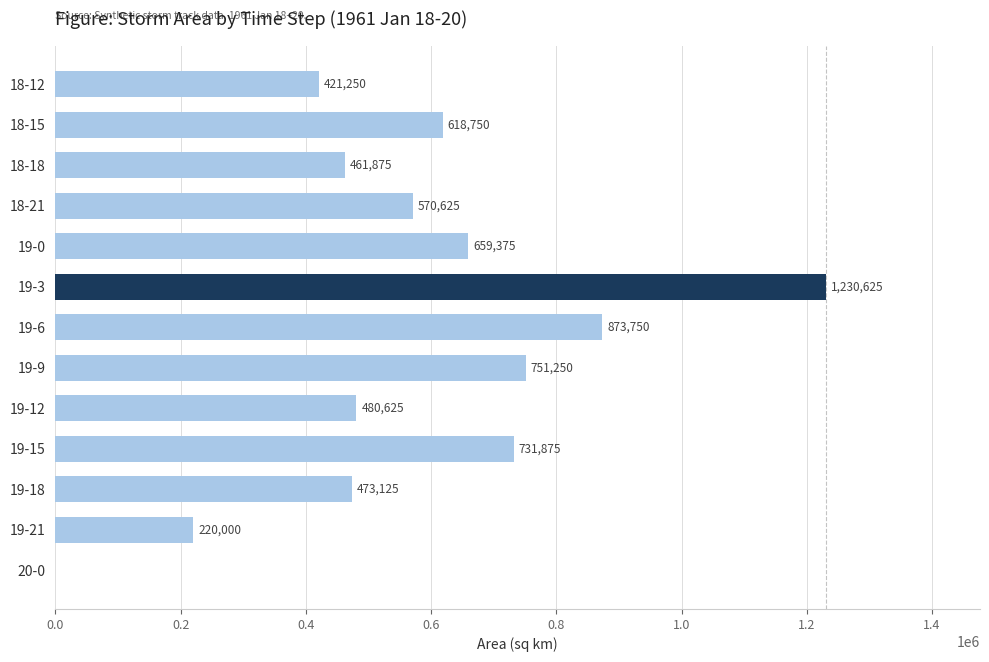

Which label corresponds to the largest value in the chart?

19-3